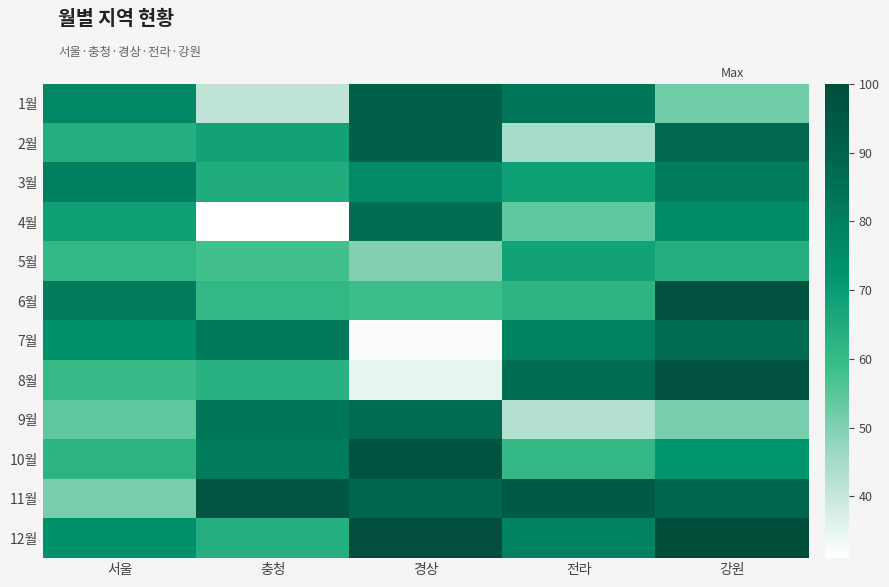

Which series has the widest spread of values?

8월